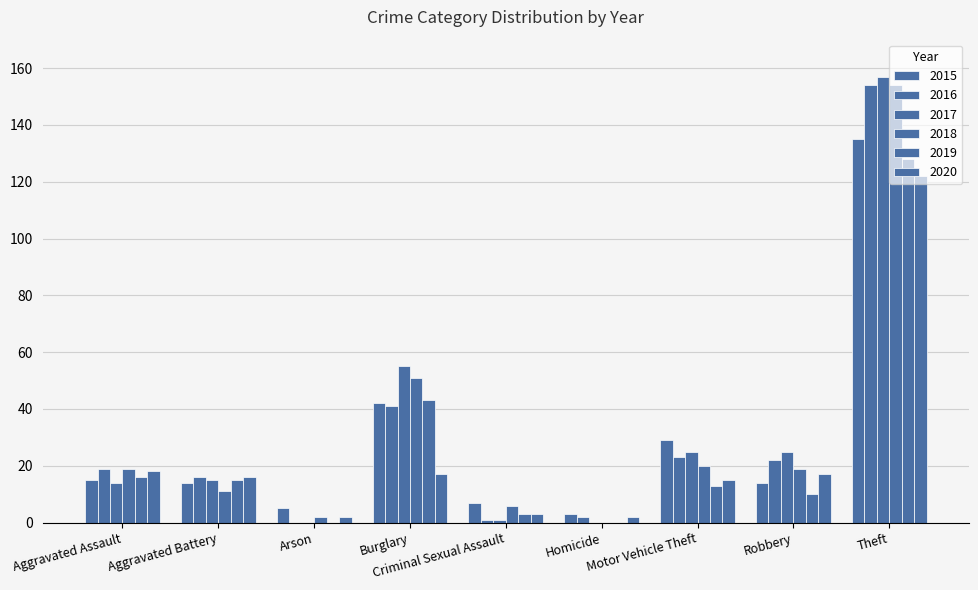

What is the difference between the 2016 values at Burglary and Robbery?

19